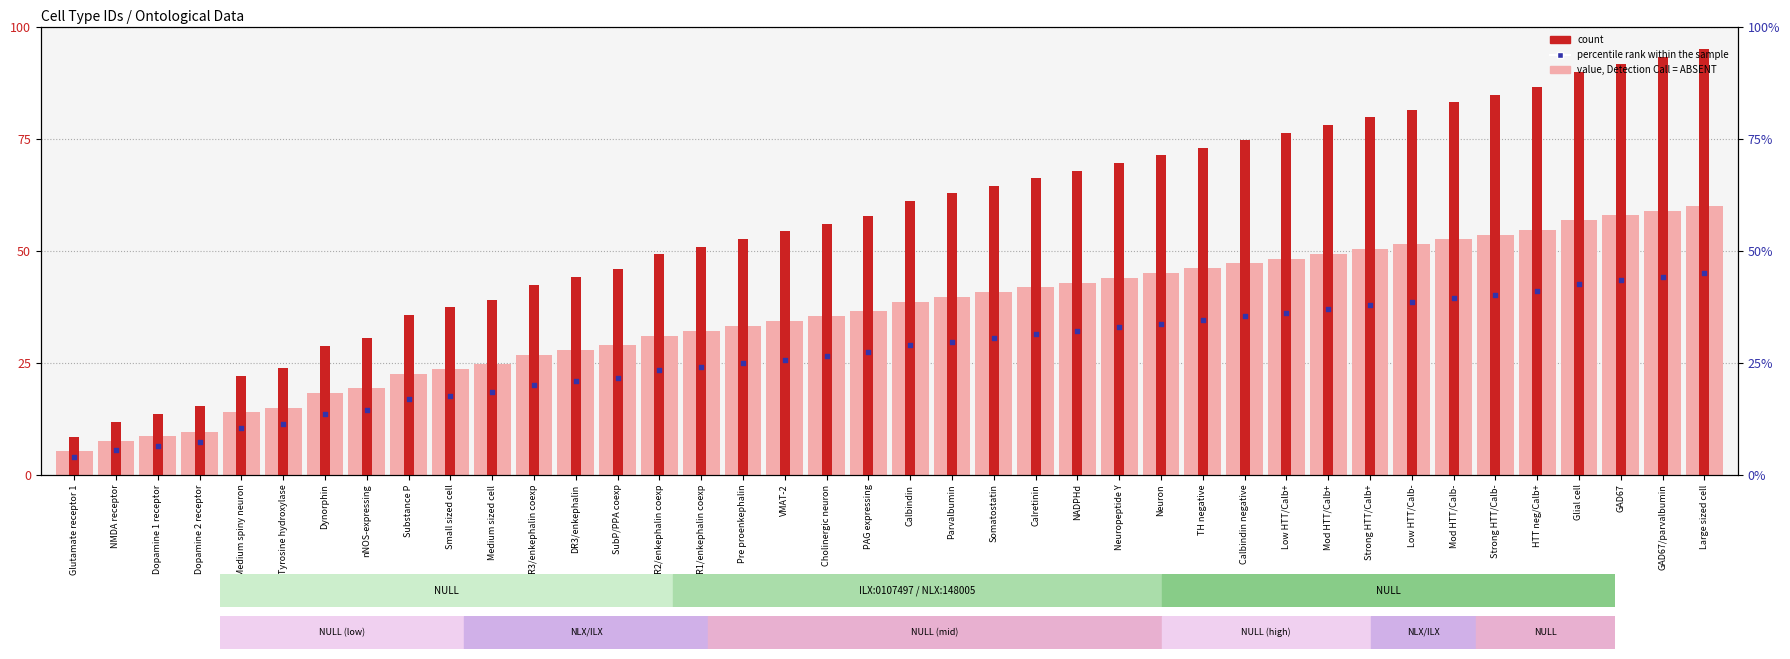

Which series reaches the minimum Y coordinate?

percentile rank